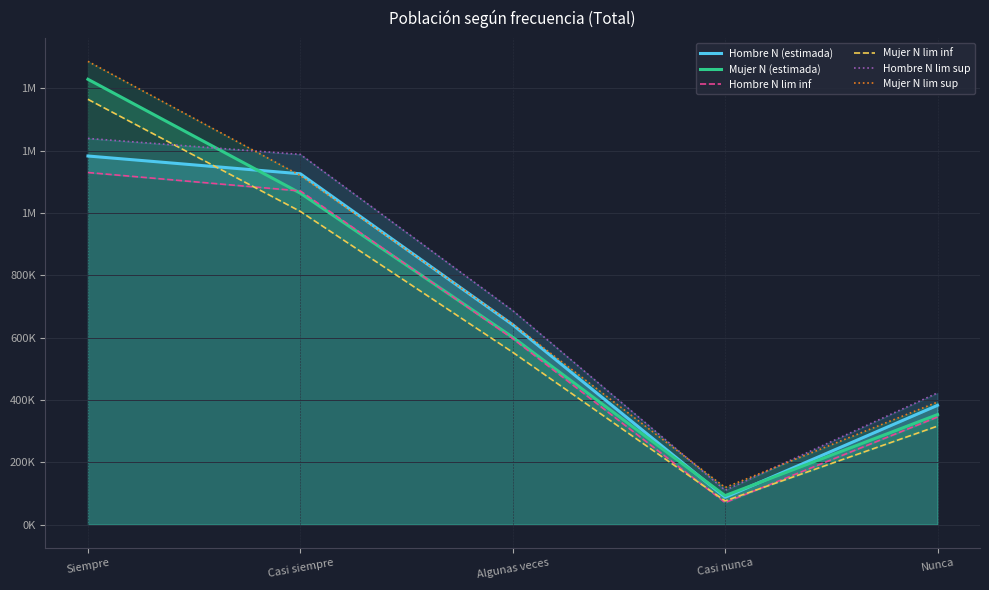

Does the chart have visible grid lines?

Yes